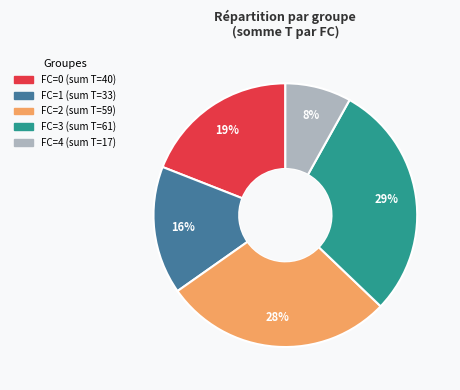

Is there a majority slice in this chart?

No